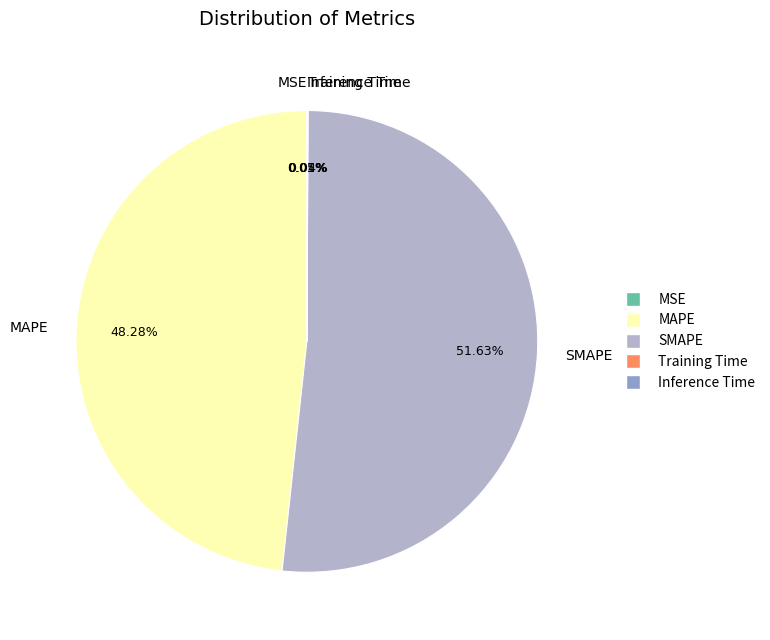

Is there a majority slice in this chart?

Yes